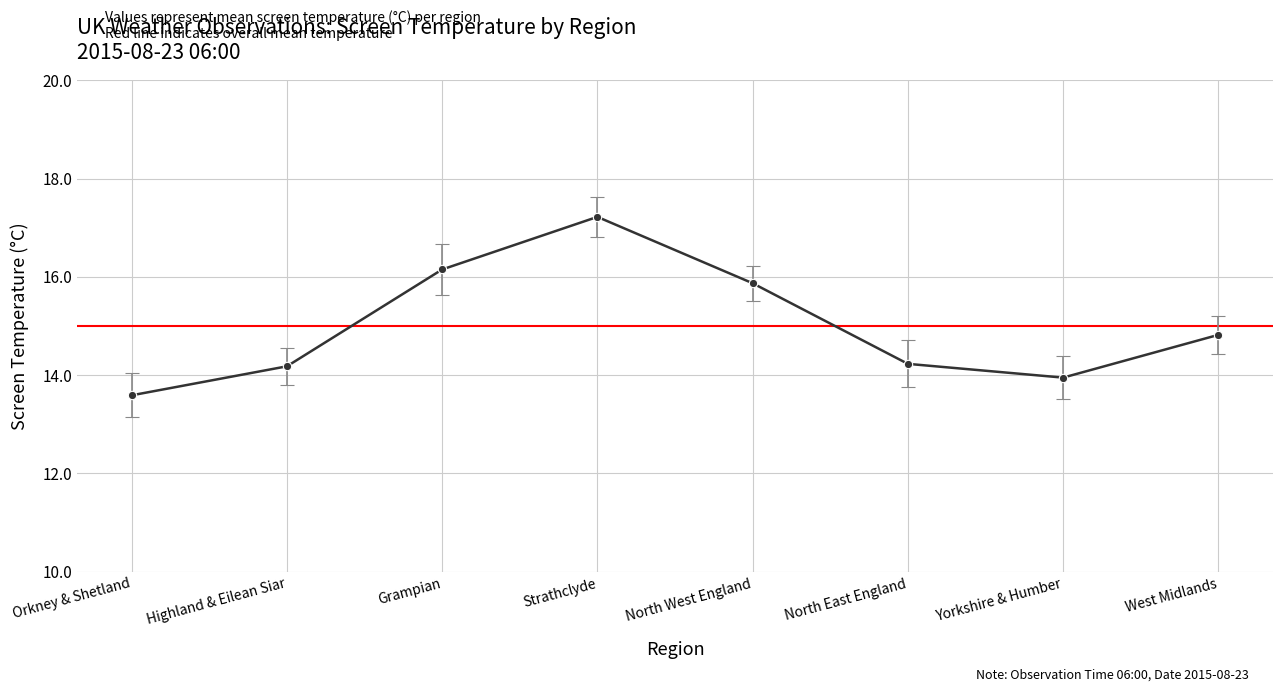

What is the approximate value at North East England?

14.2